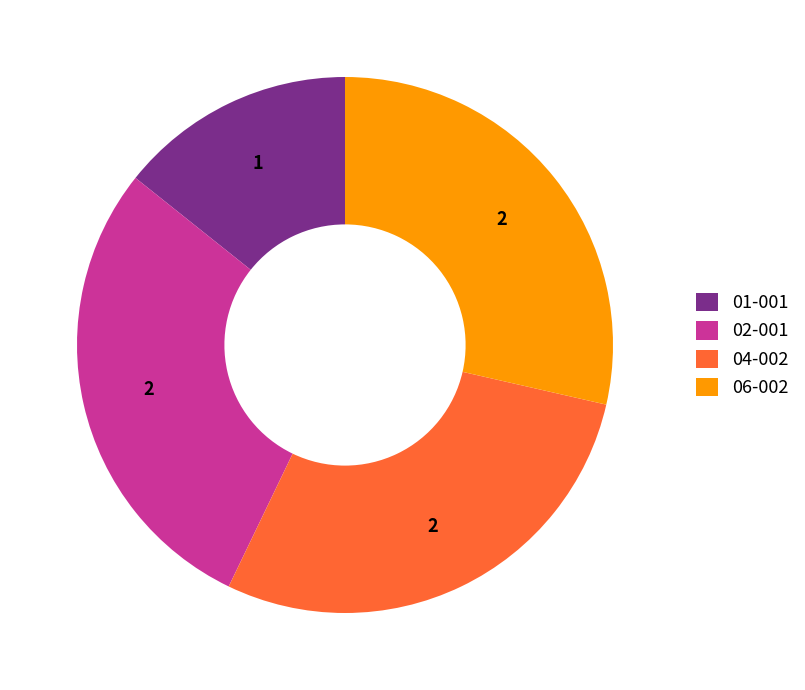

What is the ratio of the value at 04-002 to the value at 01-001?

2.0